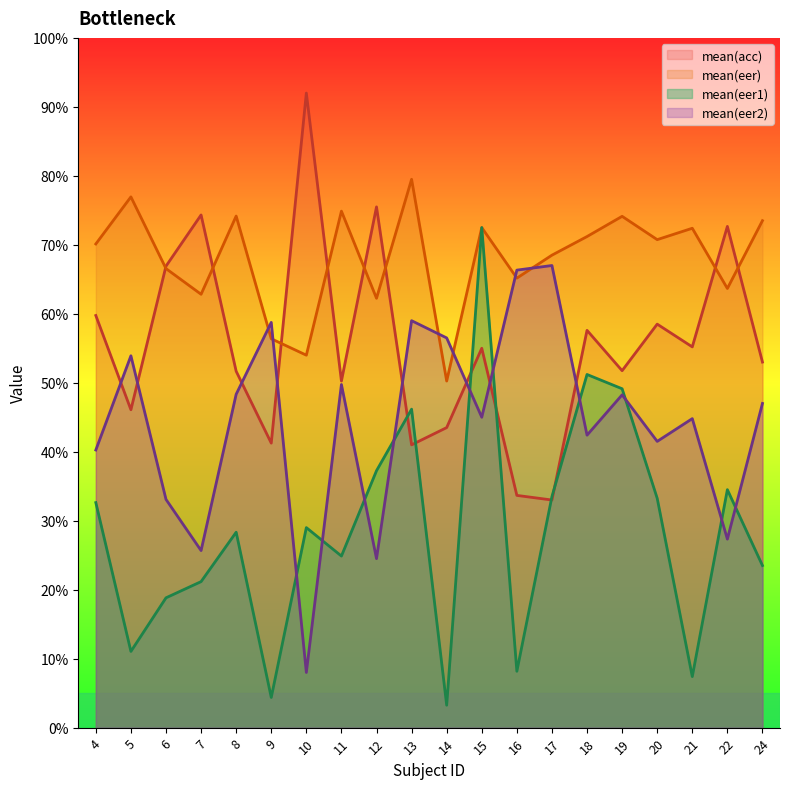

What is the difference between the highest and lowest values at 17?

0.4